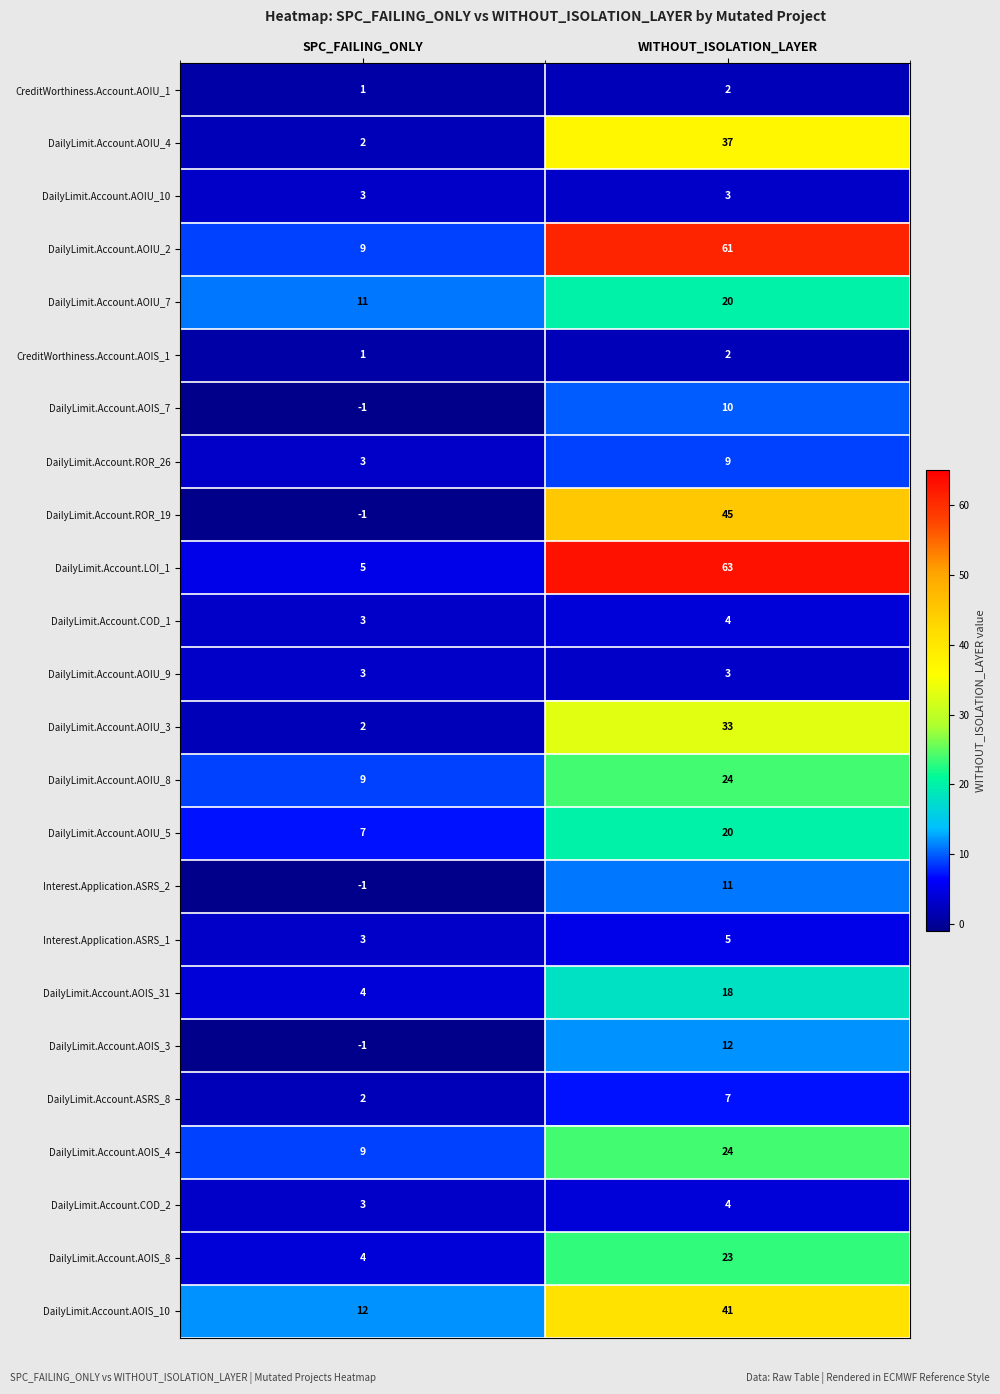

What is the sum of the DailyLimit.Account.AOIU_4 values at SPC_FAILING_ONLY and WITHOUT_ISOLATION_LAYER?

39